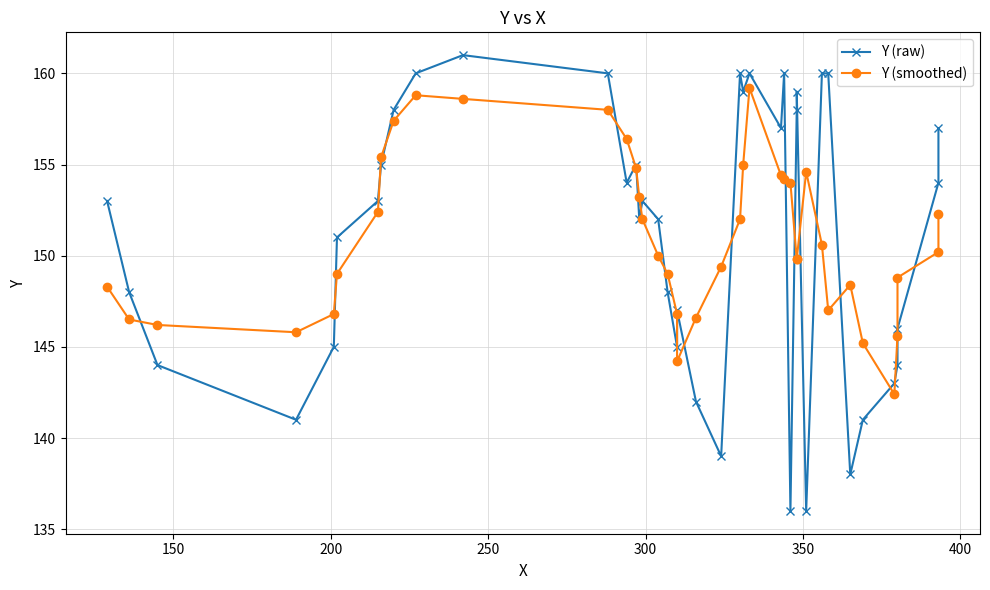

Which series has the largest total across all categories?

Y (raw)